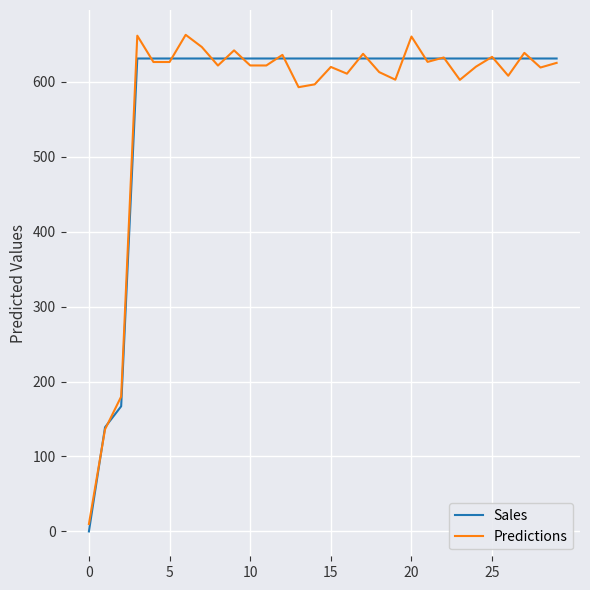

Which series has the largest range (max minus min)?

Predictions